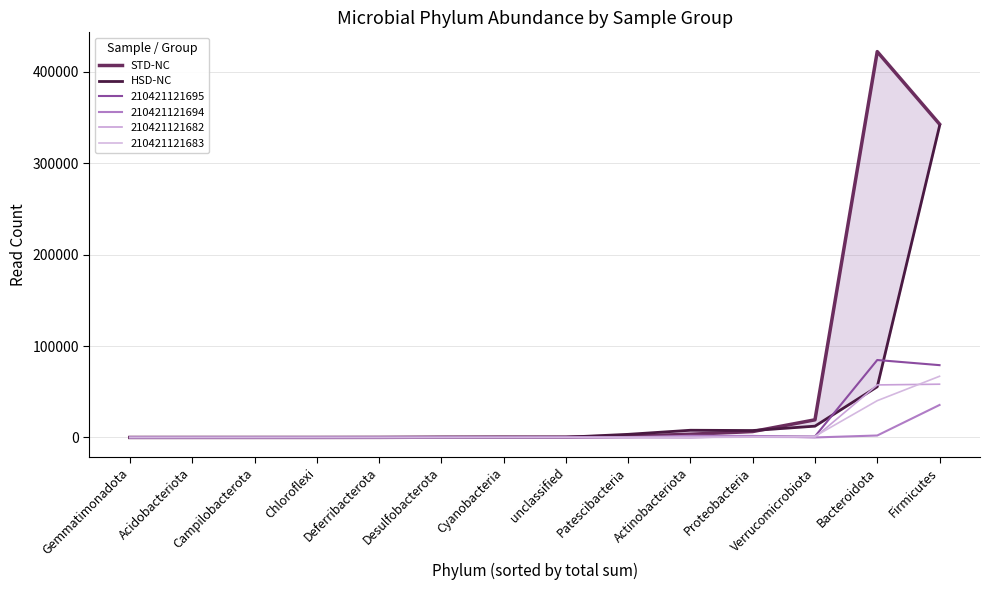

What is the sum of all STD-NC values?

797019